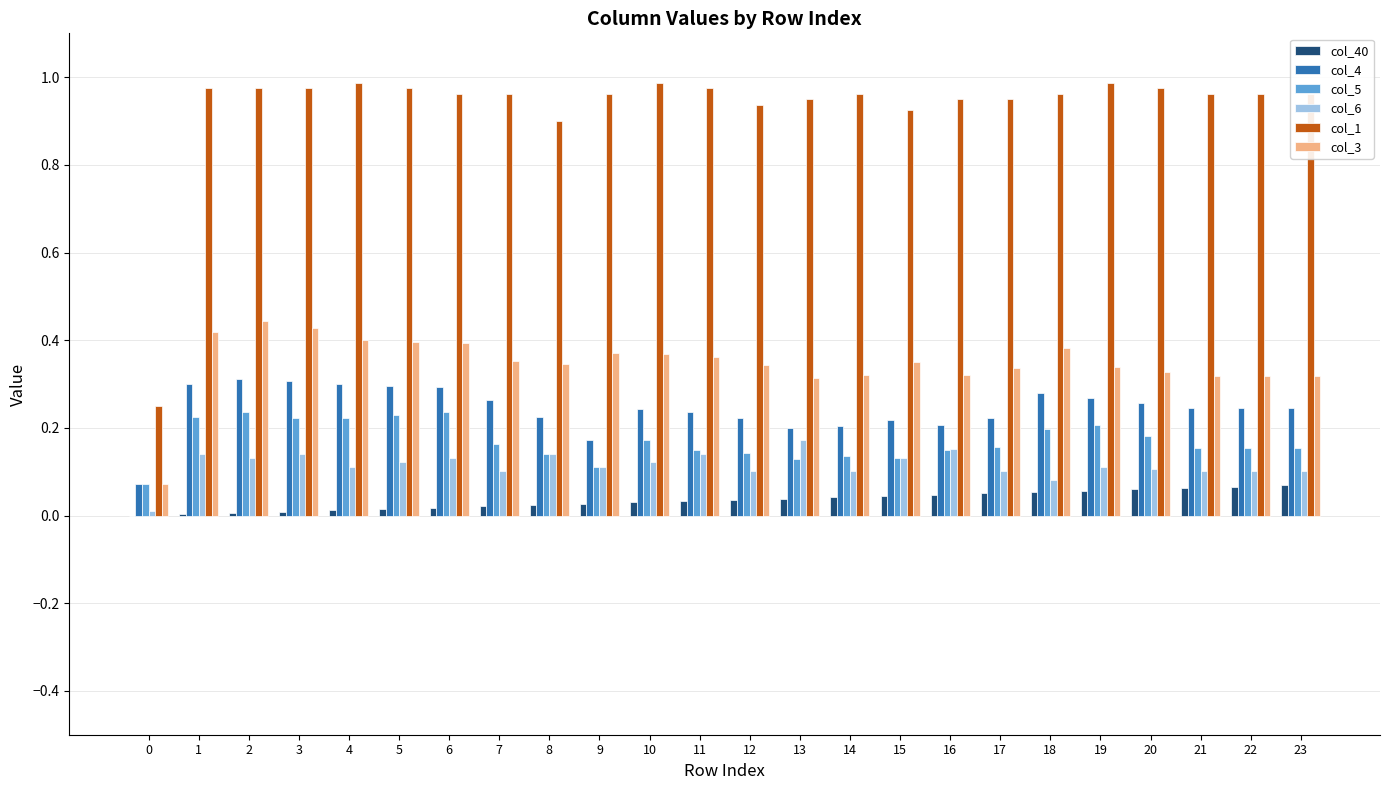

Is the value of col_40 at 3 greater than the value of col_5 at 3?

No